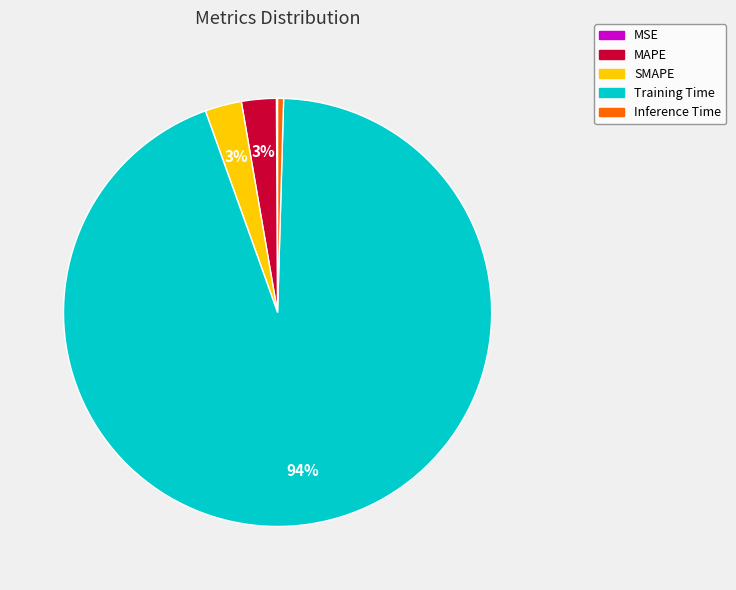

To the nearest percent, what is the difference between the largest and smallest slice percentages?

94%